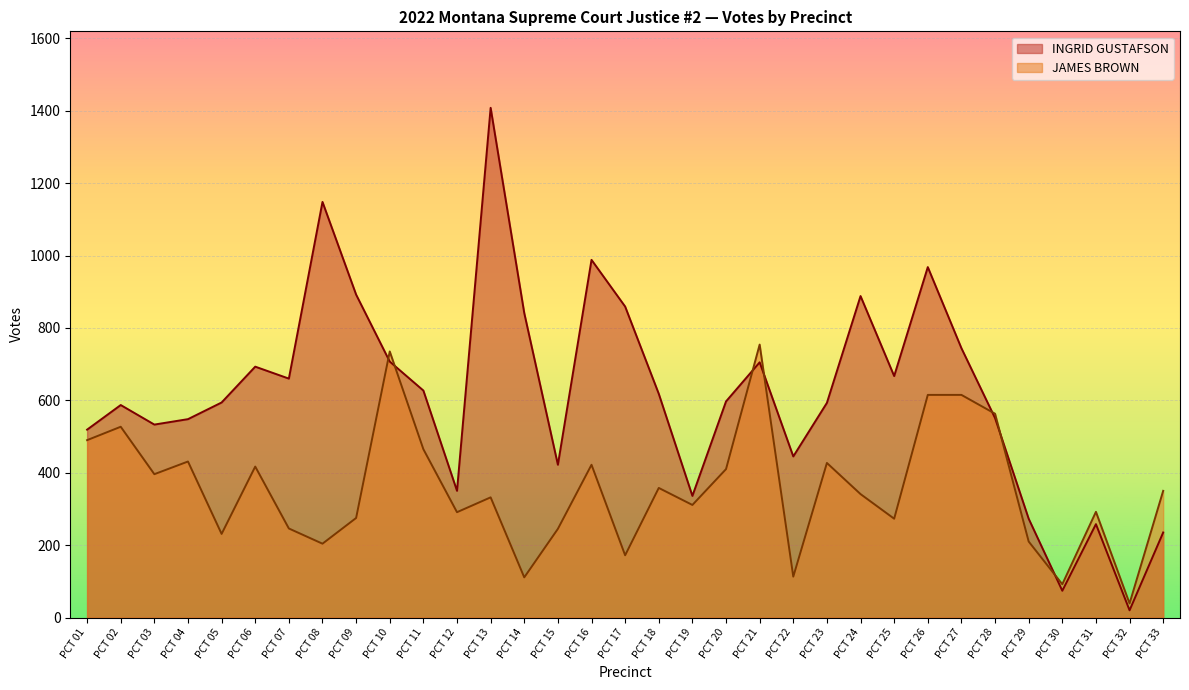

What is the difference between the INGRID GUSTAFSON values at PCT 15 and PCT 30?

348